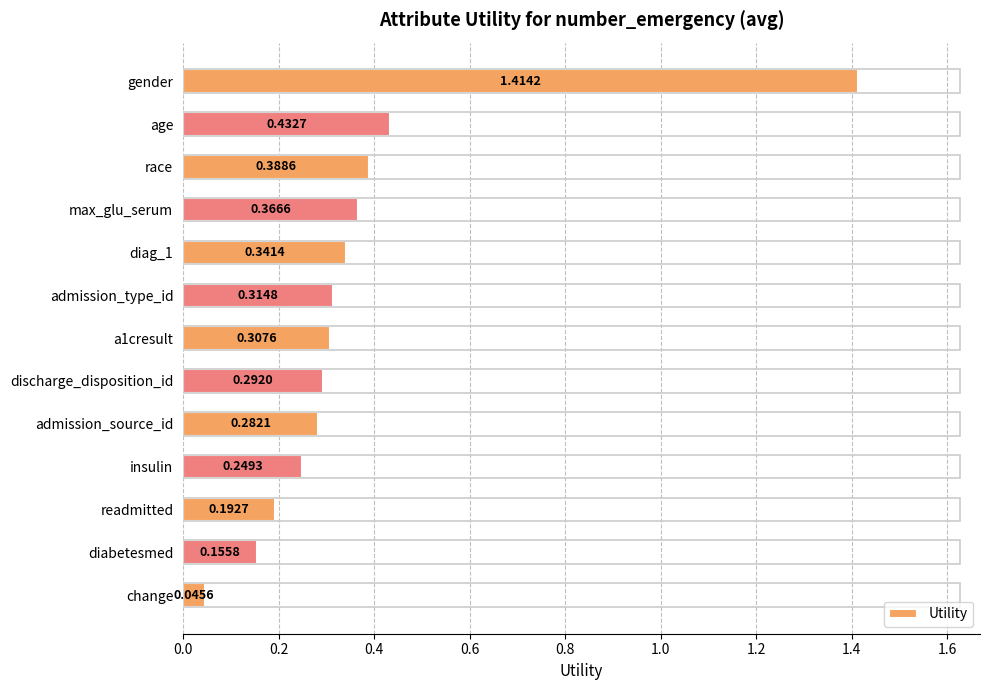

What is the label of the 10th bar from the bottom?

max_glu_serum